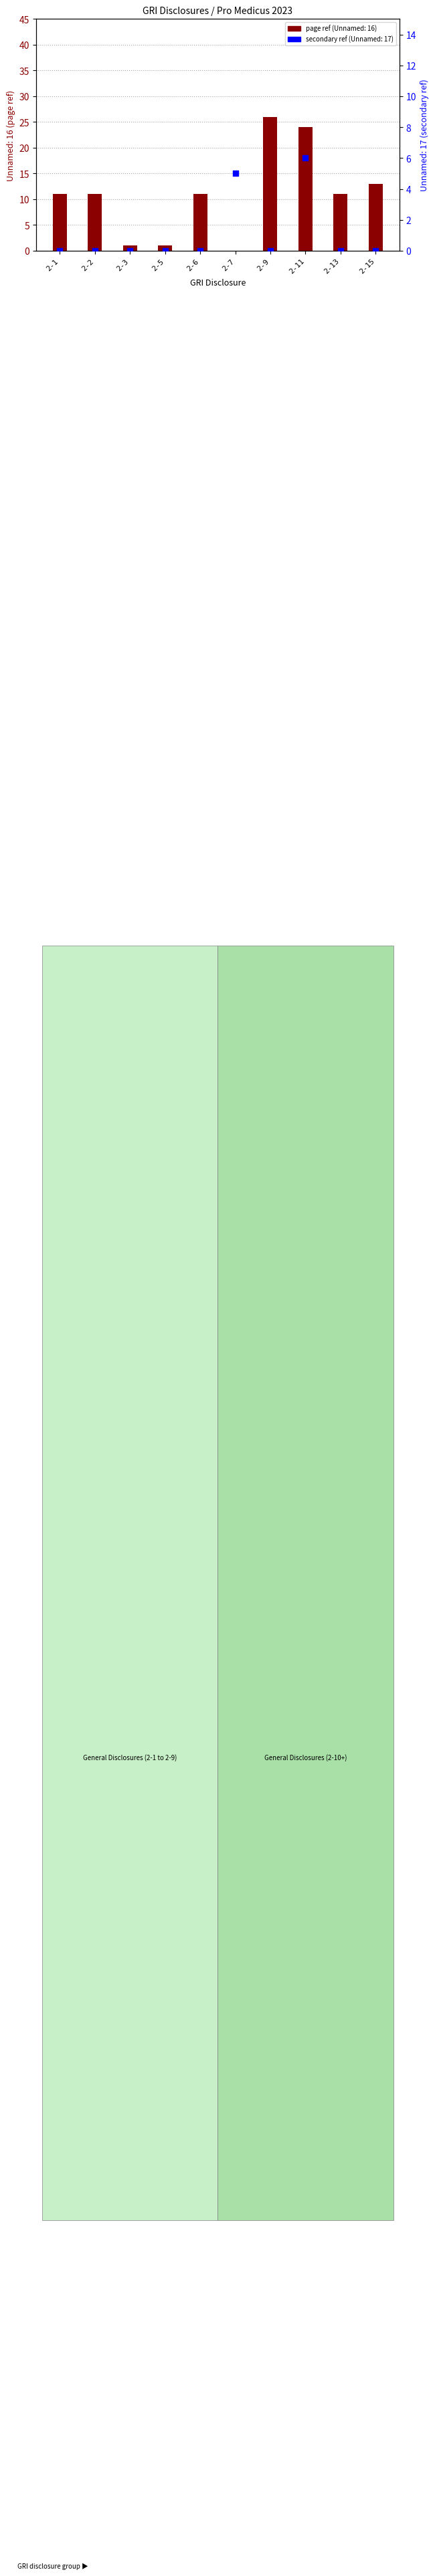

What are all the series names shown in the legend?

Unnamed: 16, Unnamed: 17